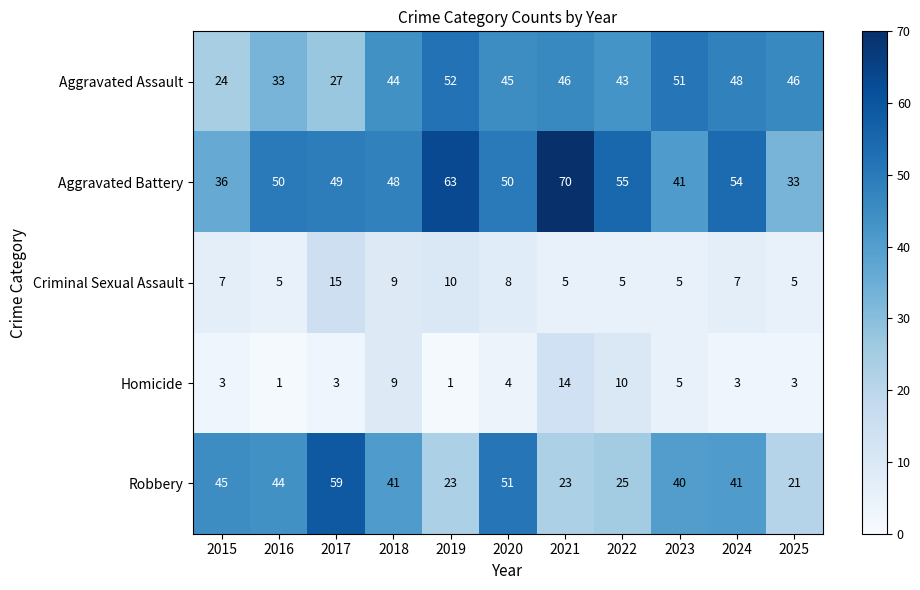

What is the lowest value of the Aggravated Battery series?

33